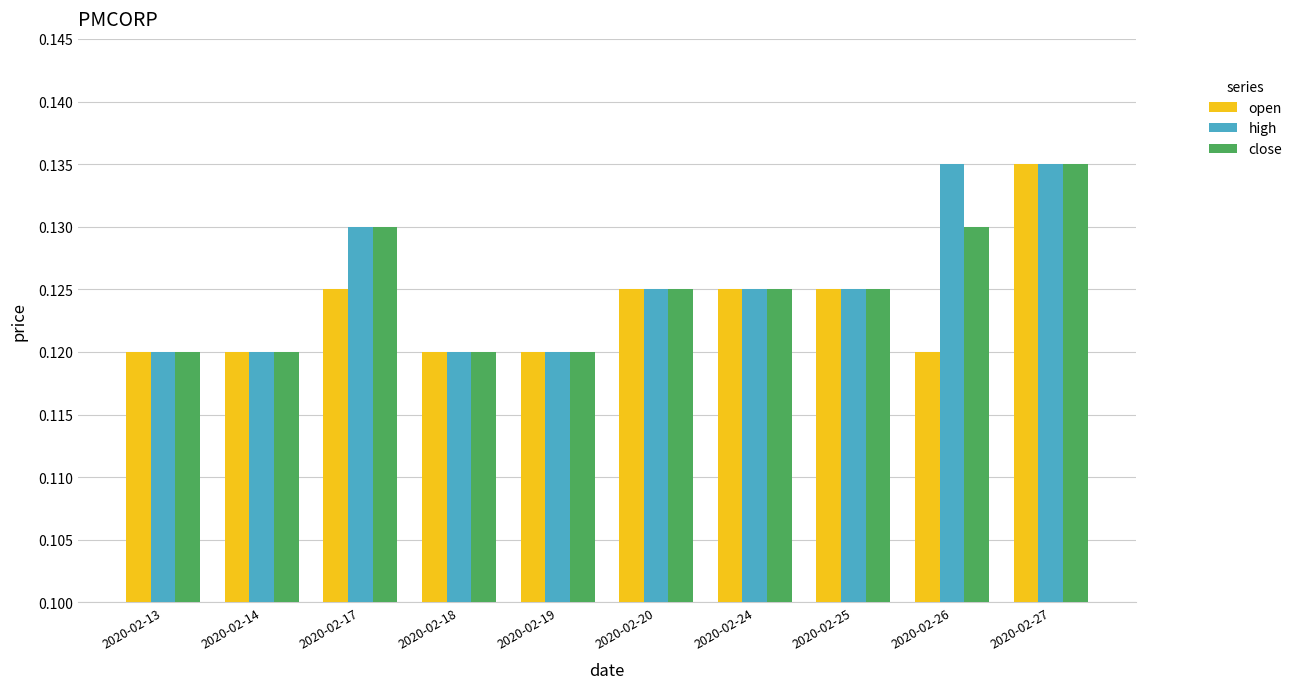

Which series changed the most between 2020-02-19 and 2020-02-26?

high